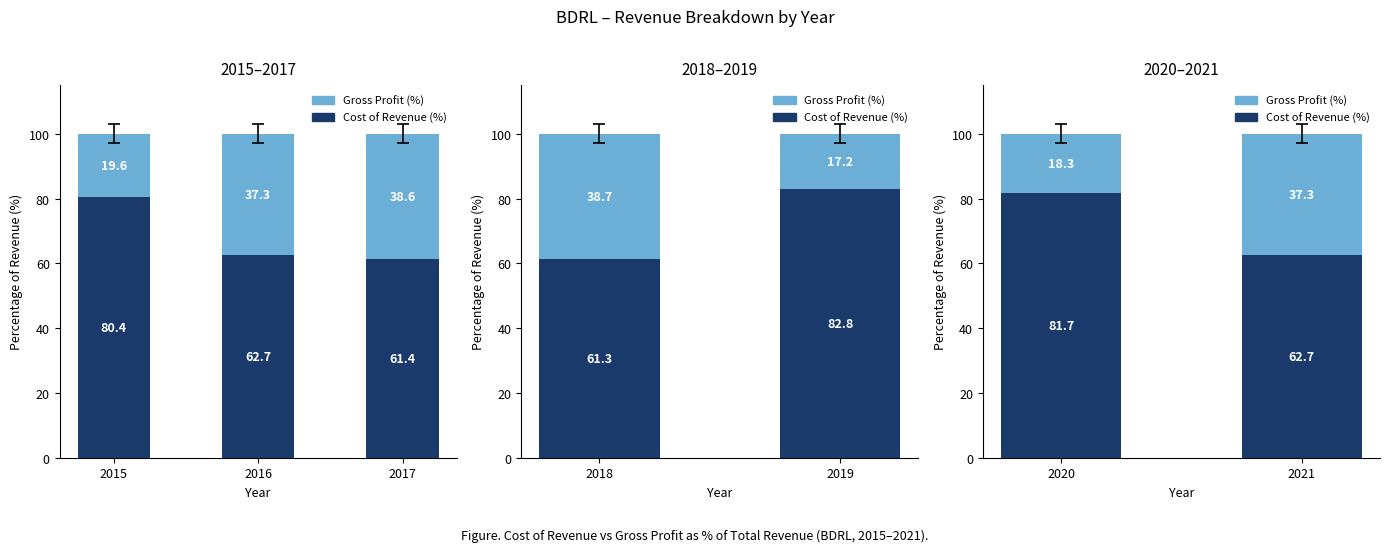

What are all the series names shown in the legend?

Cost of Revenue (%), Gross Profit (%)